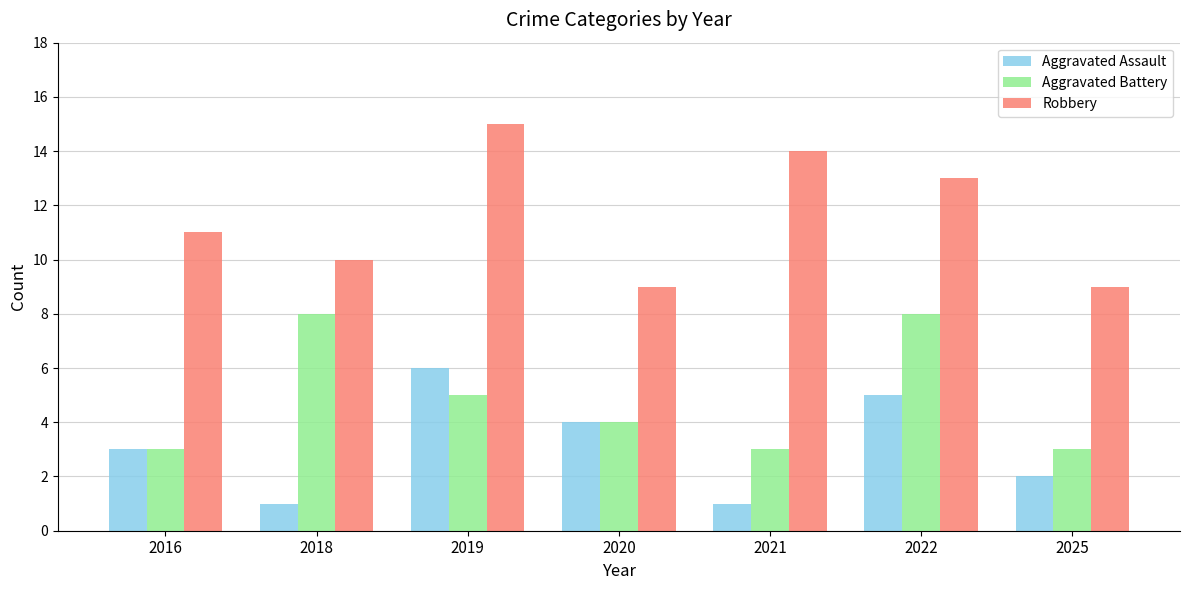

What is the difference between the second highest and minimum values in the Aggravated Assault series?

4